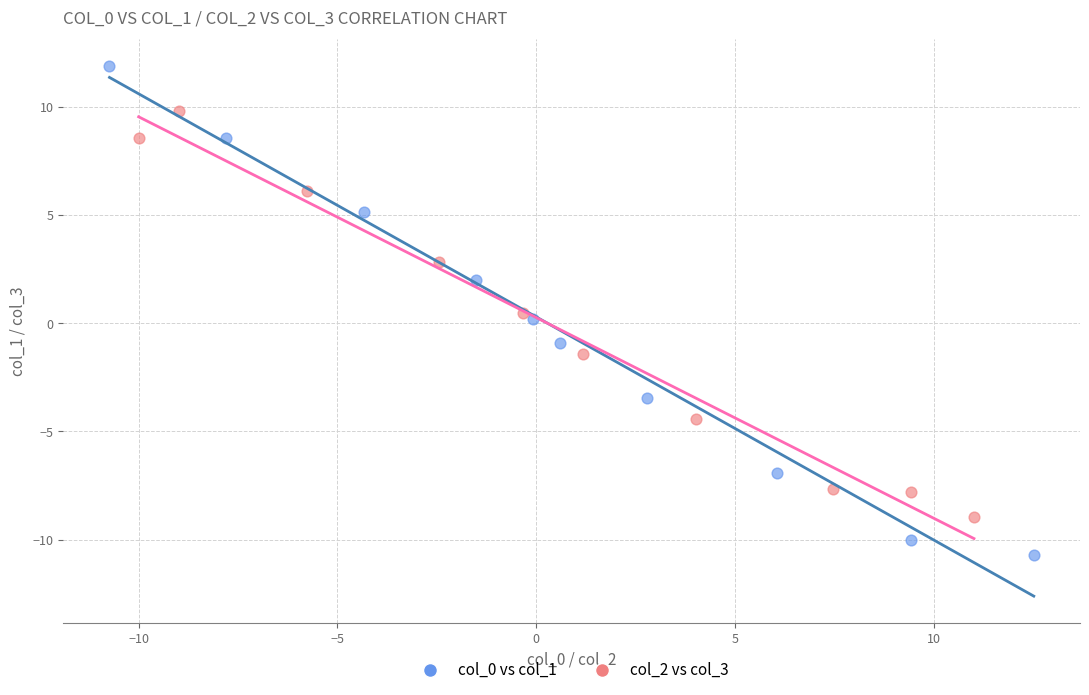

Which series has the widest spread of Y values?

col_0 vs col_1